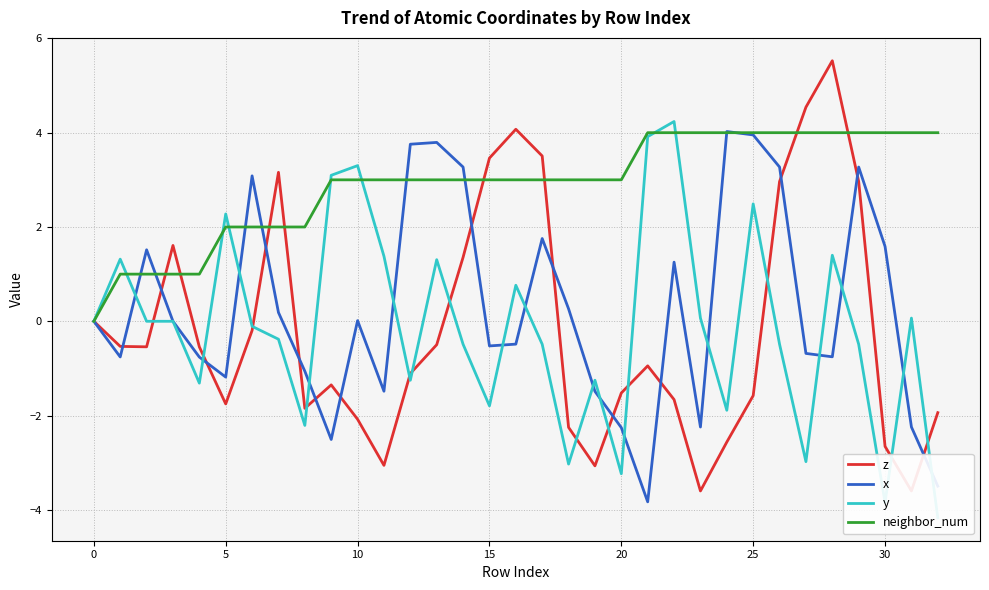

What is the maximum value for x?

4.0